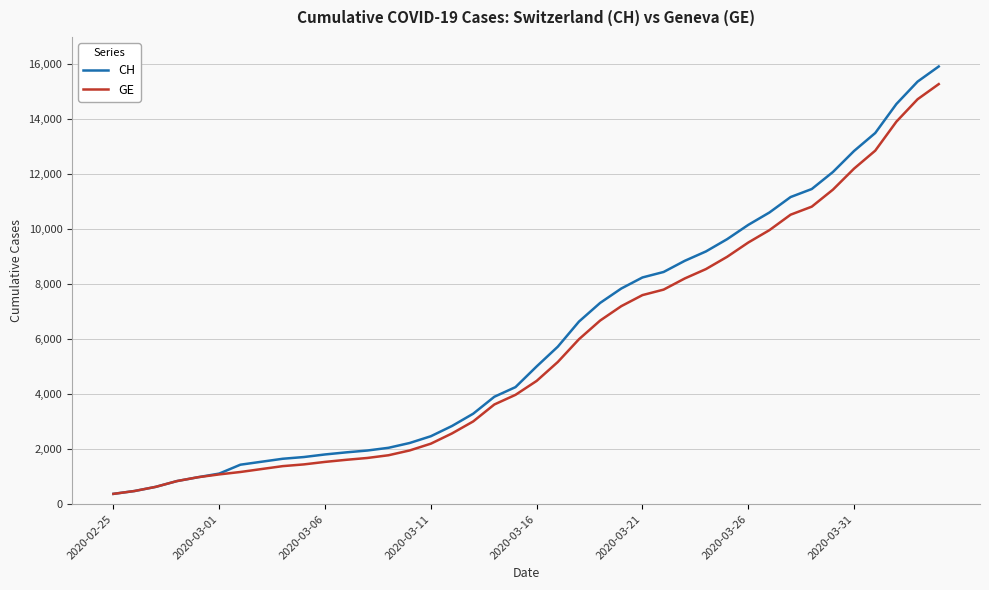

What are all the series names shown in the legend?

CH, GE